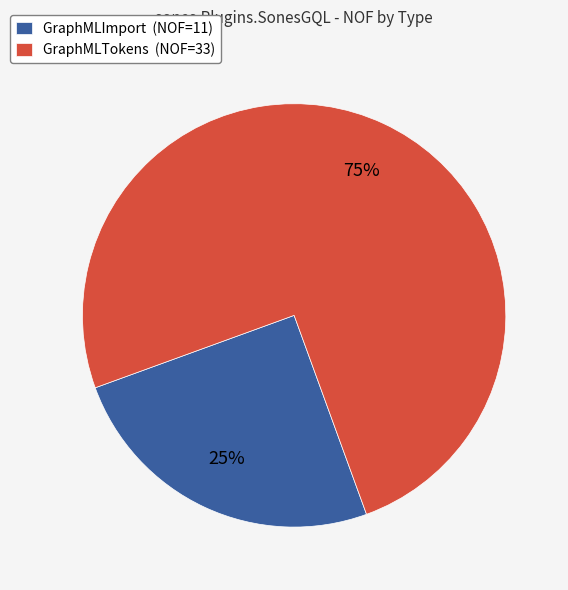

The GraphMLTokens slice represents 84% of the pie. True or false?

False